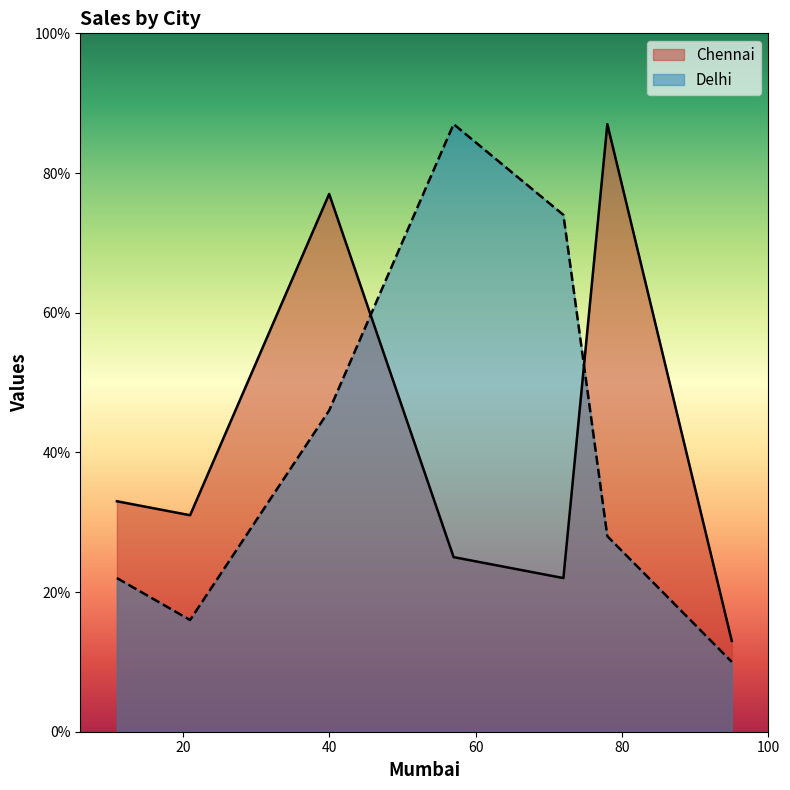

Which series has the largest range (max minus min)?

Delhi